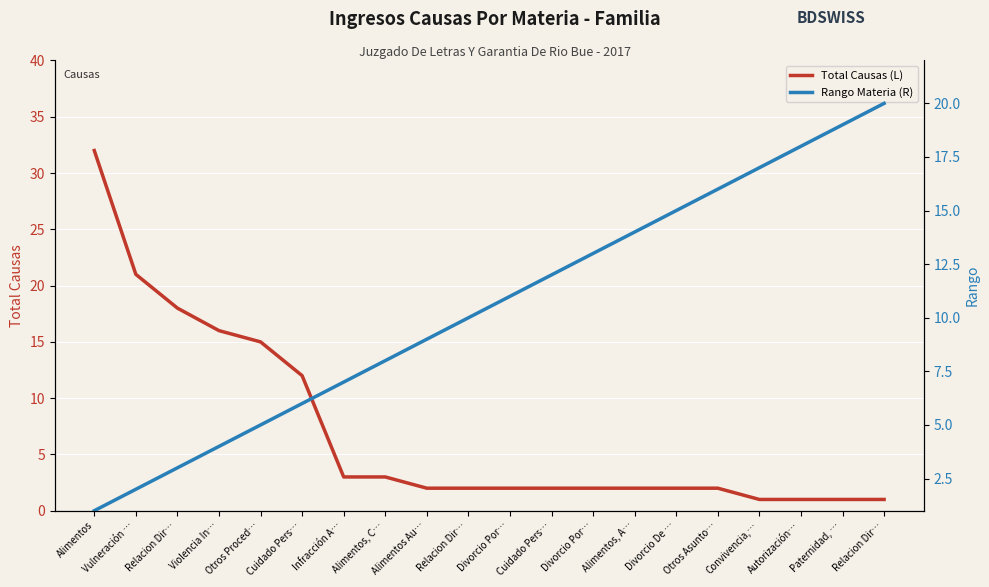

Rank the series by their average value, from highest to lowest.

Rango Materia (R), Total Causas (L)